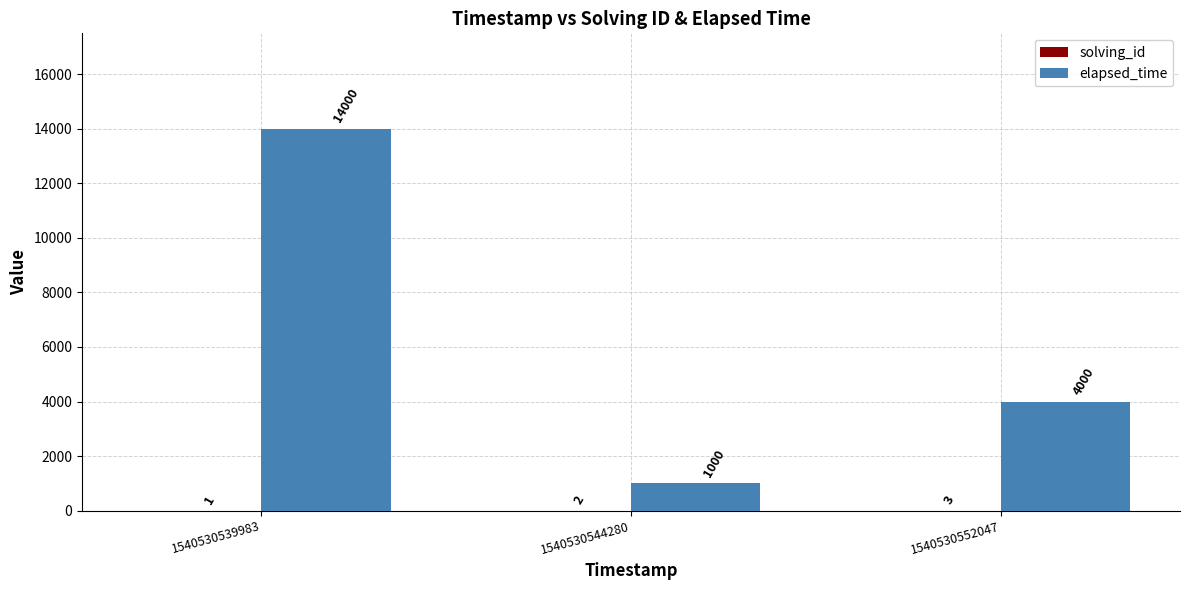

Which label corresponds to the largest value in the chart?

1540530539983